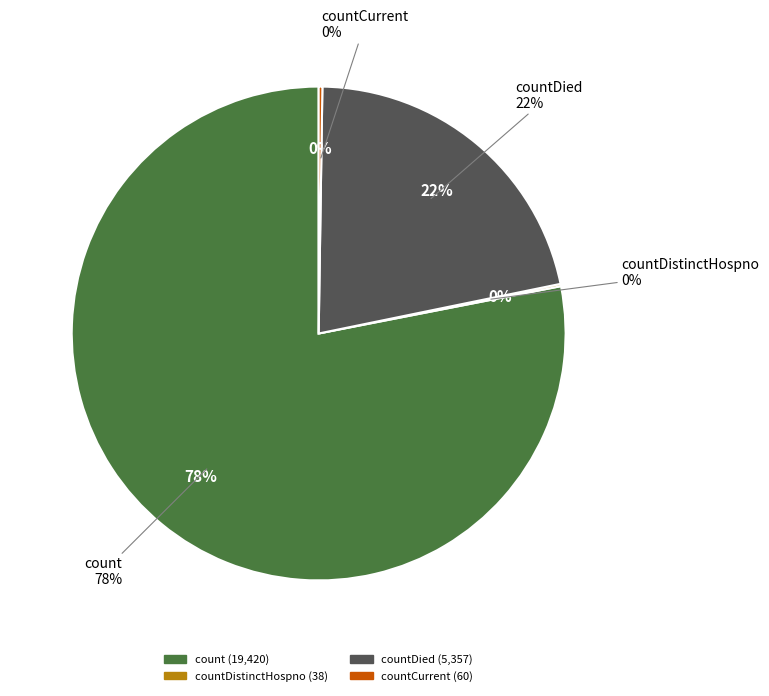

How many segments does this pie chart have?

4